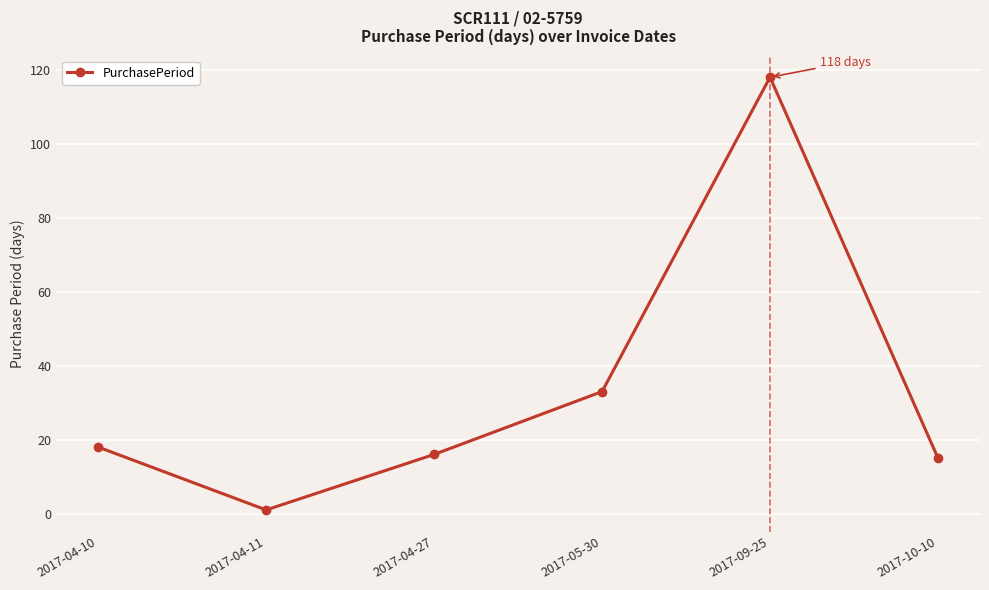

What is the label of the 4th point from the left?

2017-05-30